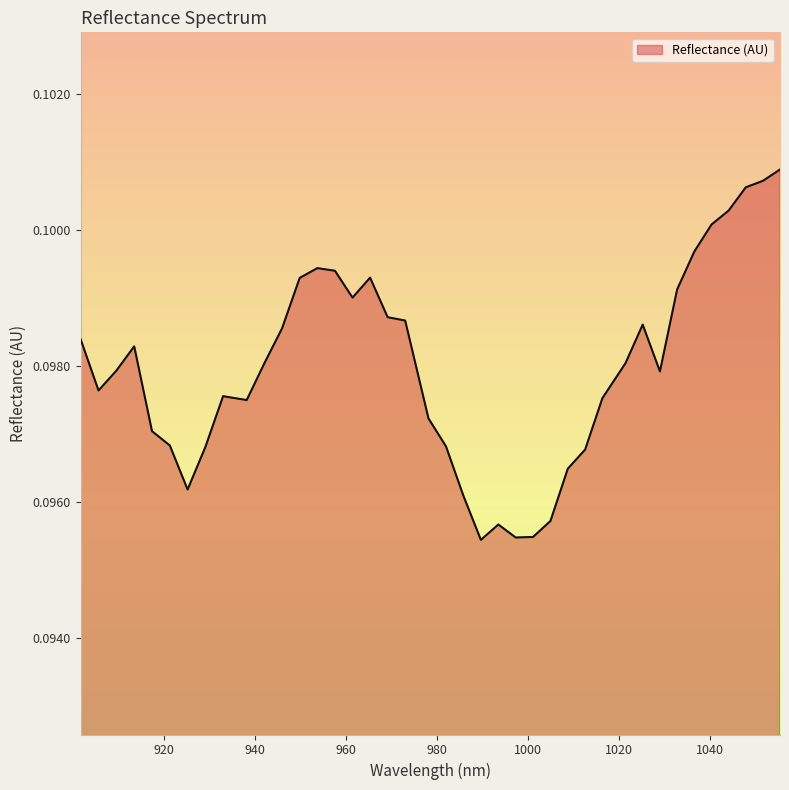

Is this an area chart (filled region under the line)?

Yes